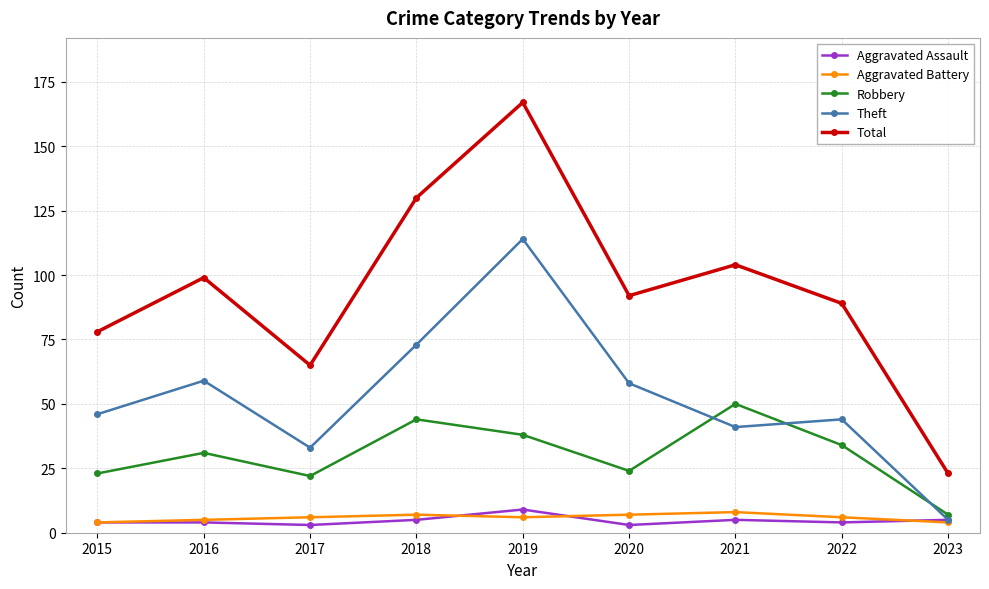

What is the spread (max minus min) of values at 2019?

161